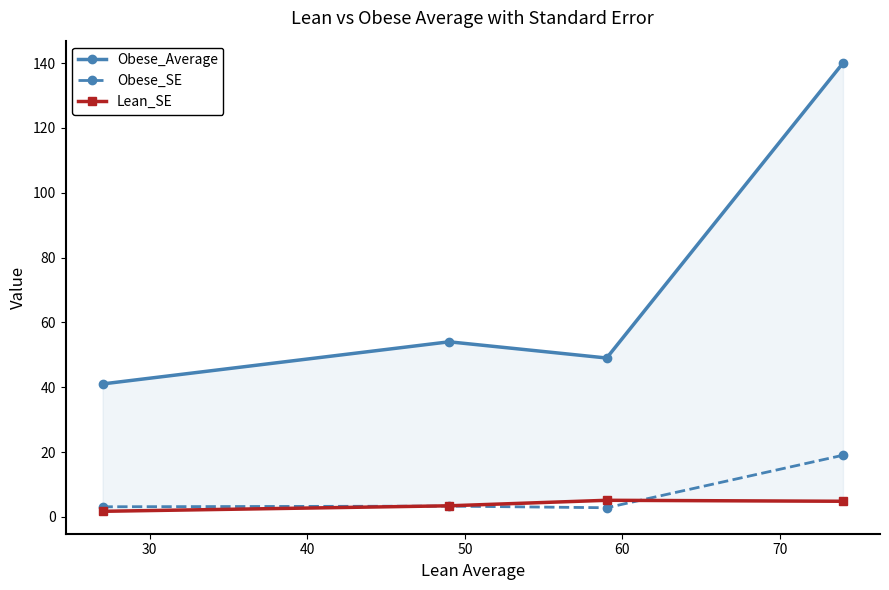

How many interior local peaks does the Obese_Average series have?

1